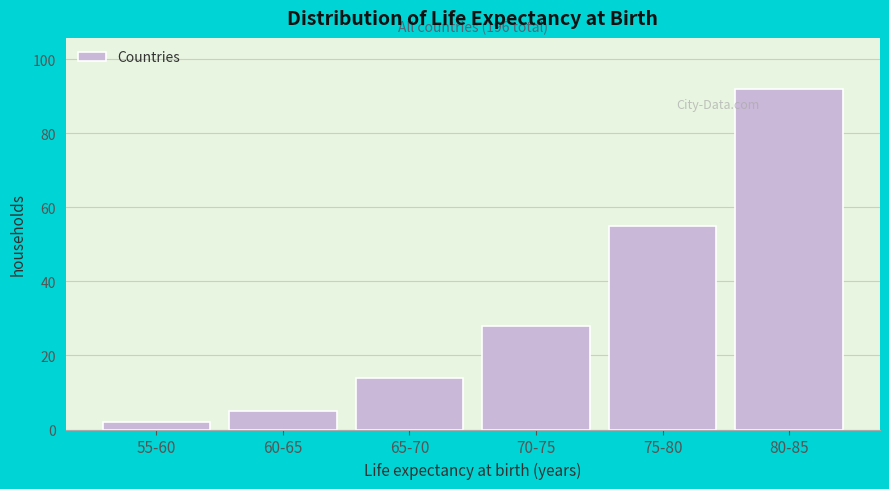

Reading left to right, what are all the values shown in this chart?

55-60=2	60-65=5	65-70=14	70-75=28	75-80=55	80-85=92